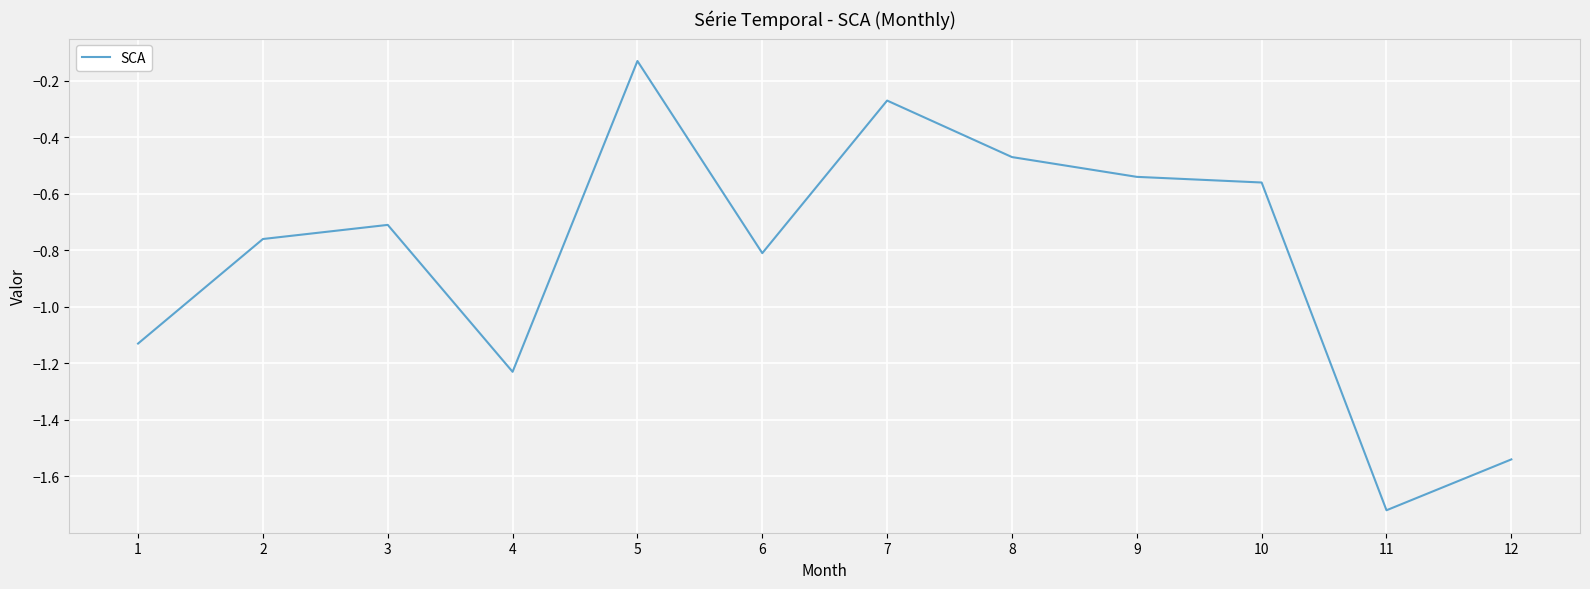

The chart shows a value of -0.8 at 6. True or false?

True